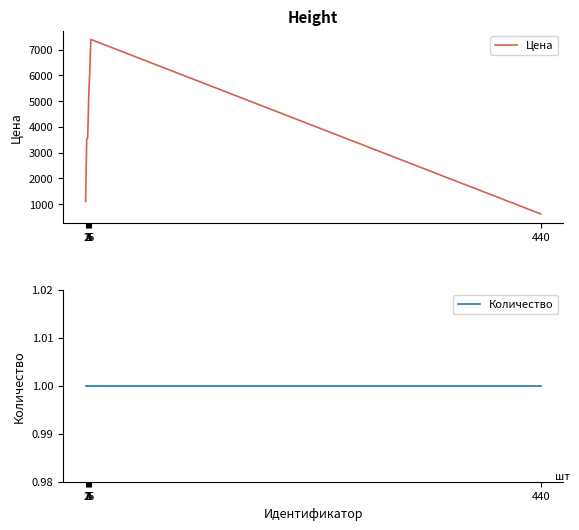

What is the sum of all Количество values?

7